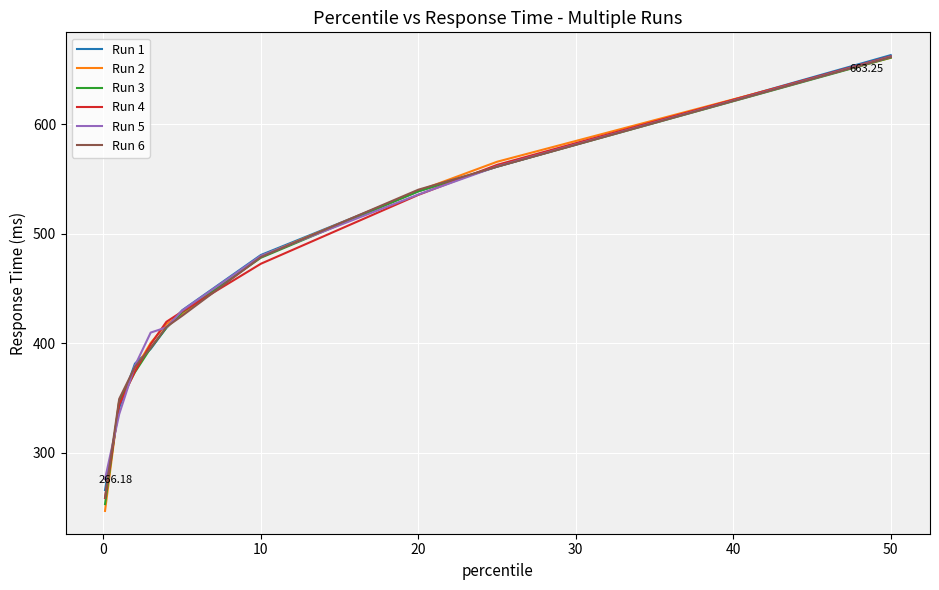

Which series has the largest total across all categories?

Run 5